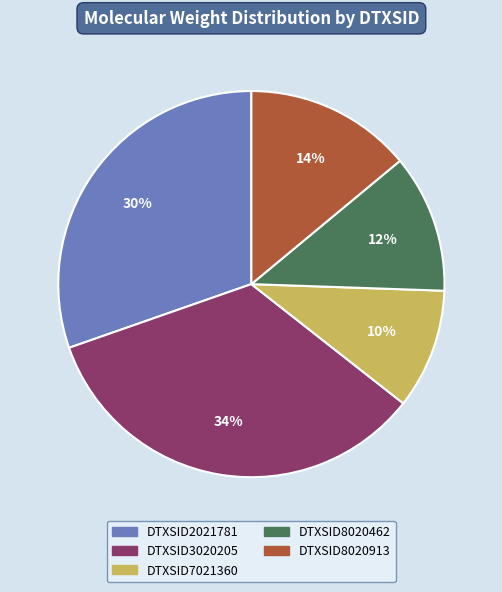

What percentage is the DTXSID2021781 slice, to the nearest percent?

30%